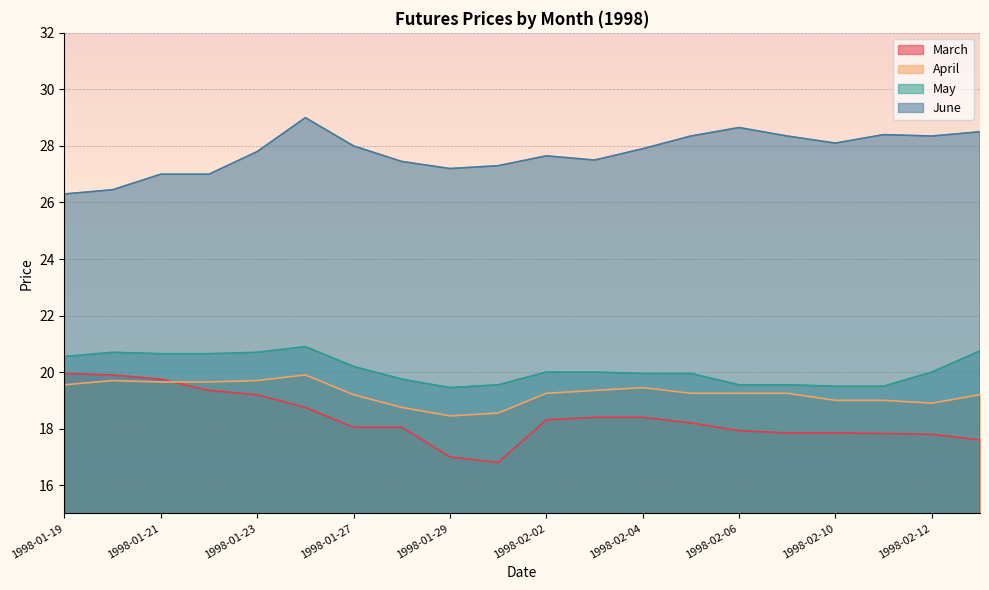

Rank the categories by April value from lowest to highest.

1998-01-29, 1998-01-30, 1998-01-28, 1998-02-12, 1998-02-10, 1998-02-11, 1998-01-27, 1998-02-13, 1998-02-02, 1998-02-06, 1998-02-09, 1998-02-05, 1998-02-03, 1998-02-04, 1998-01-19, 1998-01-21, 1998-01-22, 1998-01-20, 1998-01-23, 1998-01-26